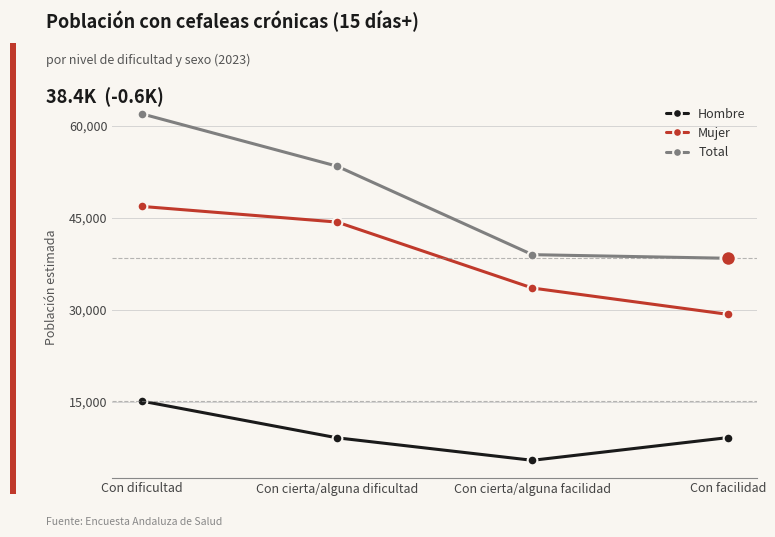

List the labels in order of Mujer value, smallest first.

Con facilidad, Con cierta/alguna facilidad, Con cierta/alguna dificultad, Con dificultad